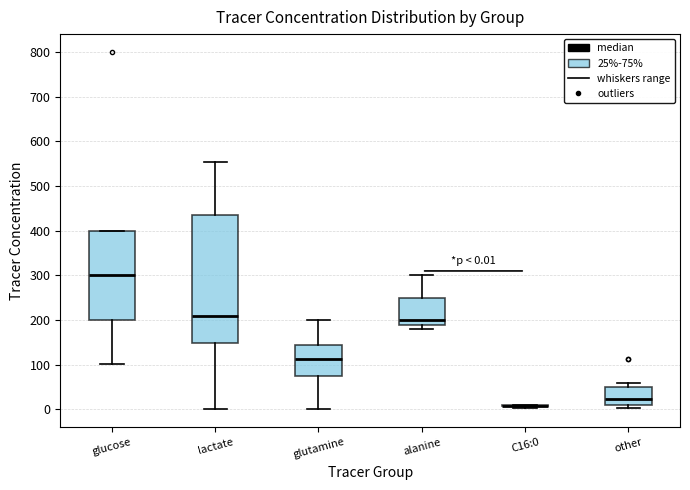

Comparing the boxes themselves (not the whiskers), which one is the tallest?

lactate